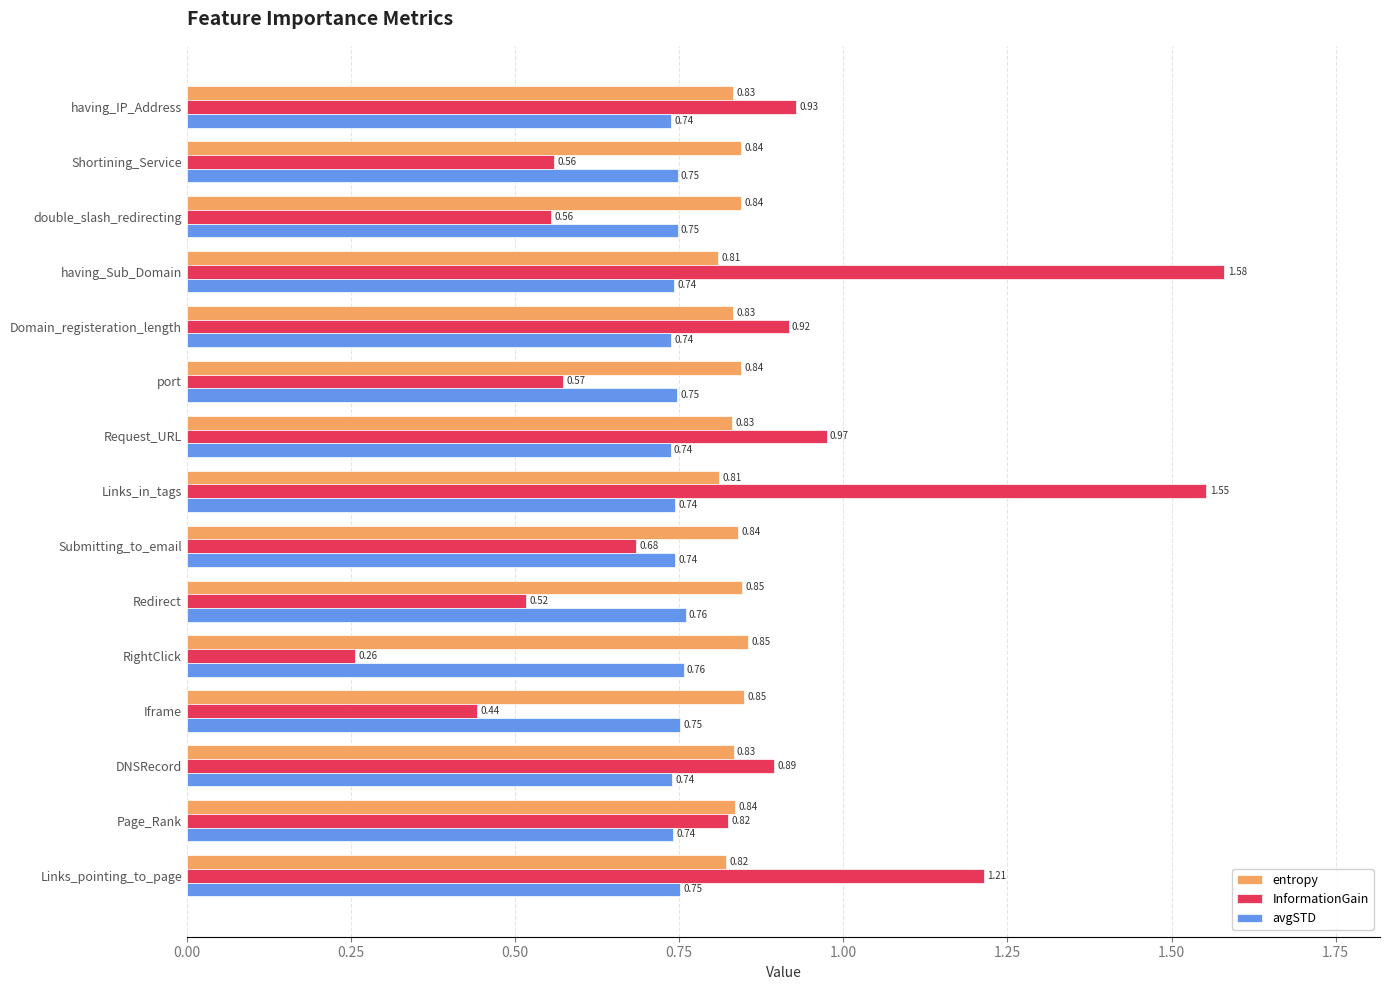

Which category has the highest value across all series?

having_Sub_Domain